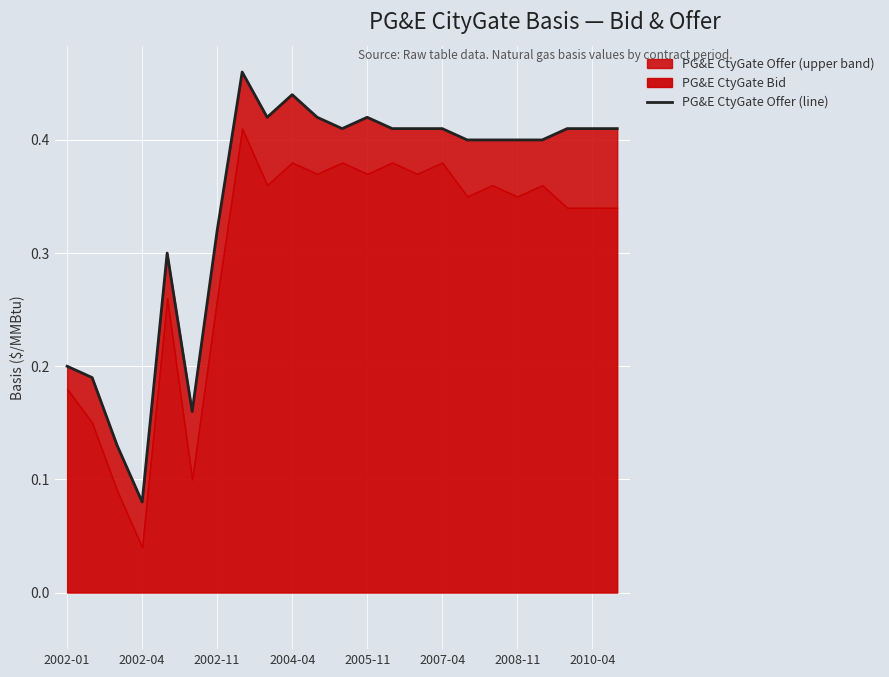

The value at 2005-11 is 0.4. True or false?

True